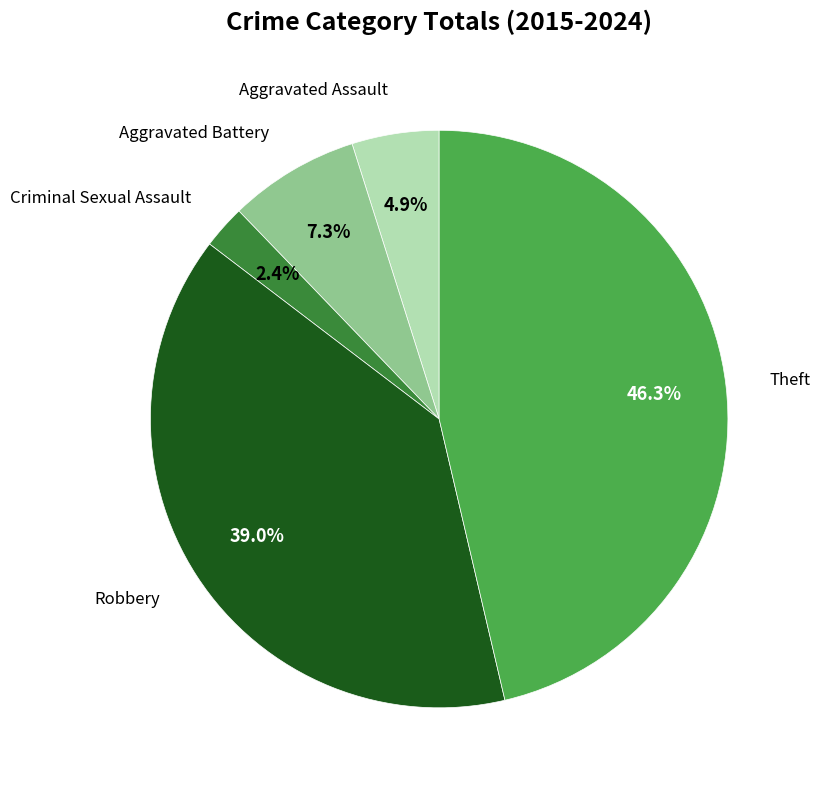

Count the number of slices in the pie.

5